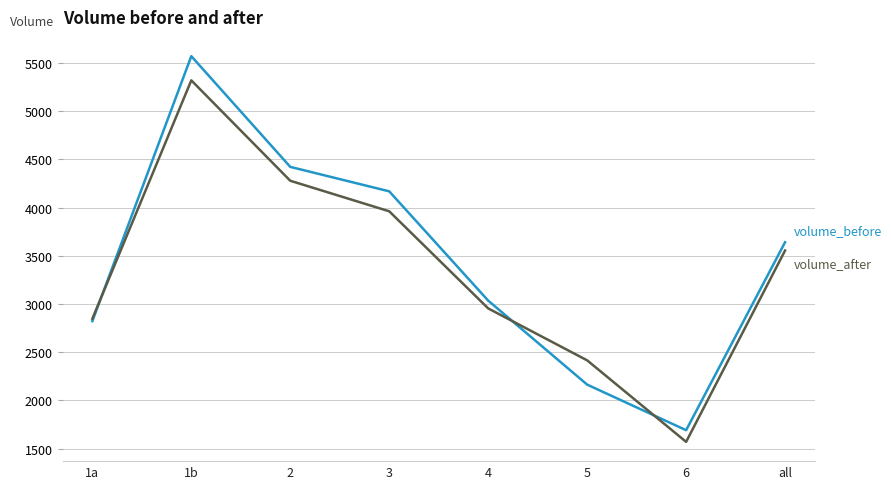

What is the difference between the highest and lowest values at 2?

144